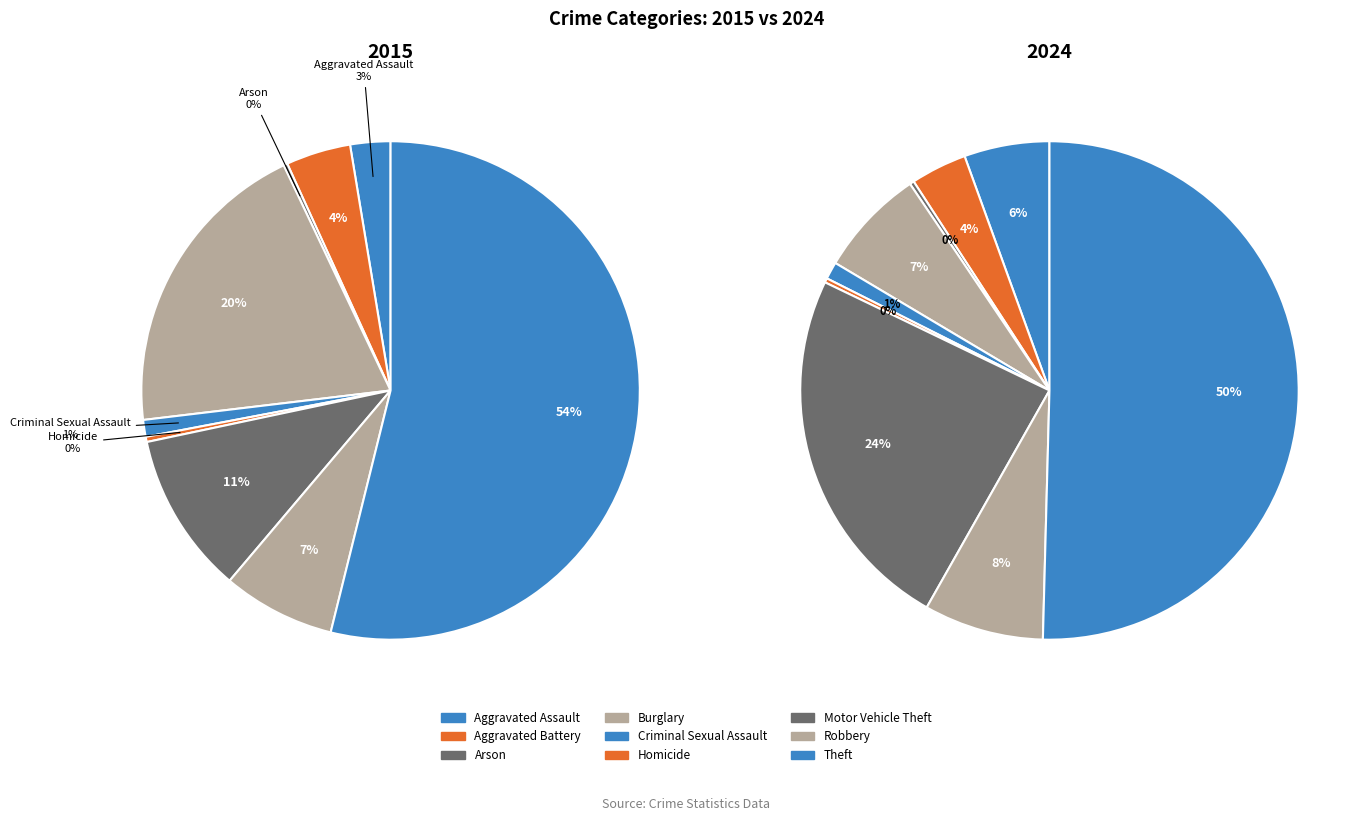

Is there any slice that represents more than half of the pie?

Yes